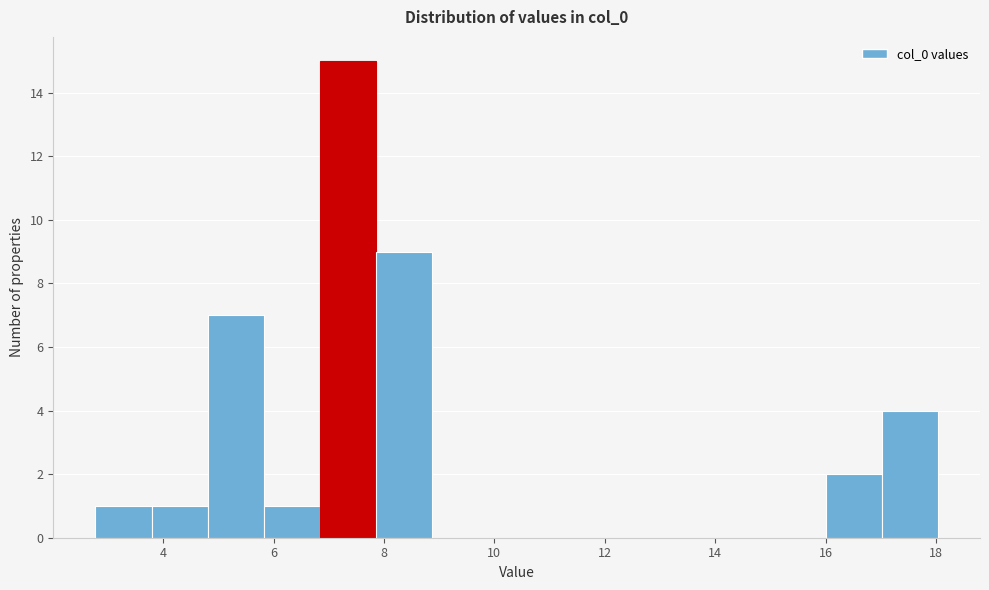

Which range on the x-axis has the tallest bar?

6.8 to 7.8